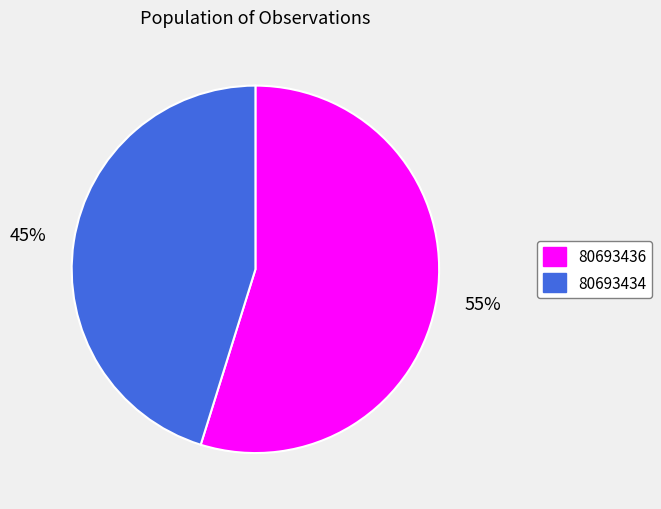

To the nearest percent, what is the combined percentage of 80693436 and 80693434?

100%